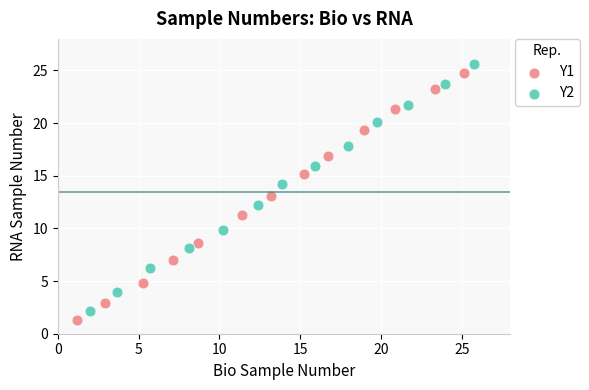

Which series has the largest Y range (max minus min)?

Y1